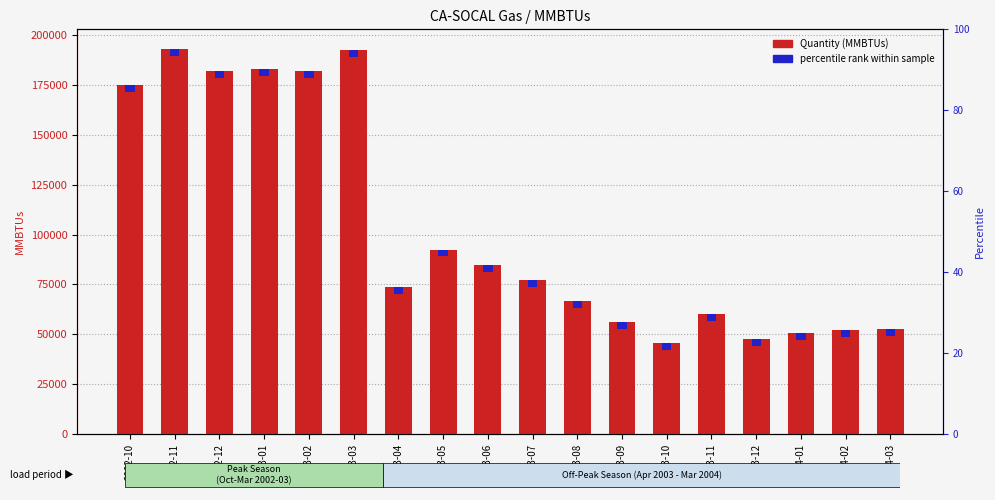

How many categories are shown in the chart?

18